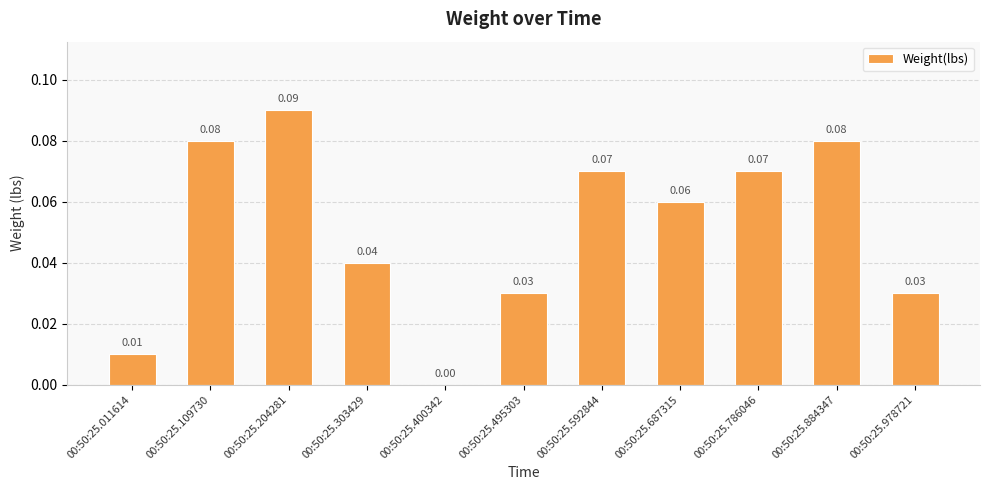

Is it true that the value at 00:50:25.786046 is 0.0?

False